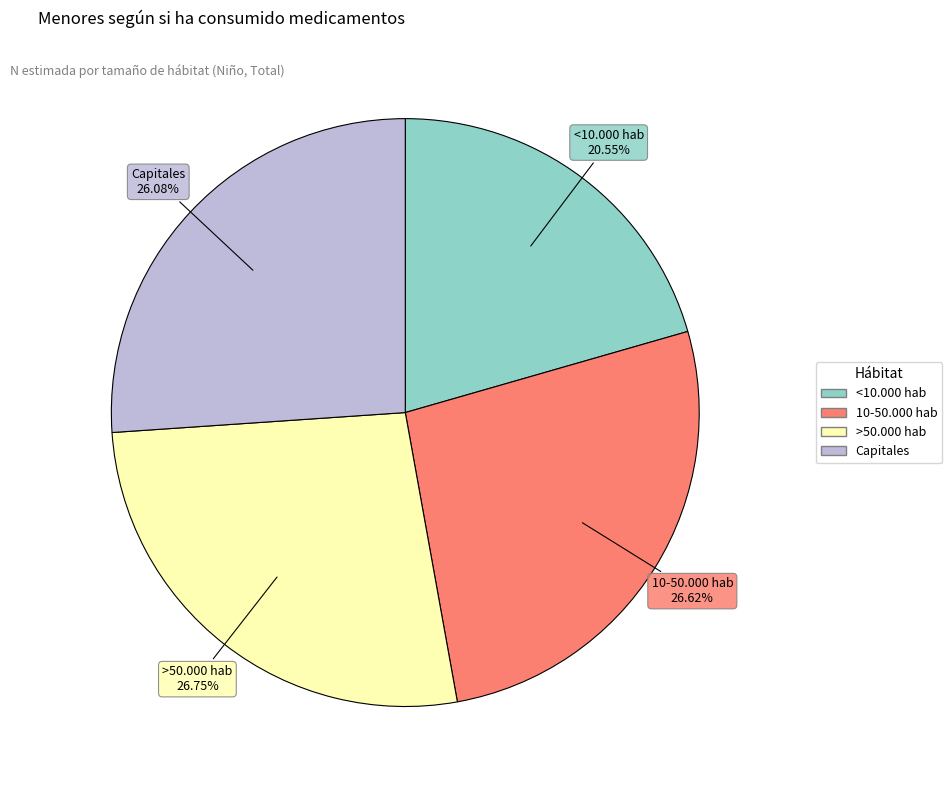

What is the smallest slice in the pie chart?

<10.000 hab